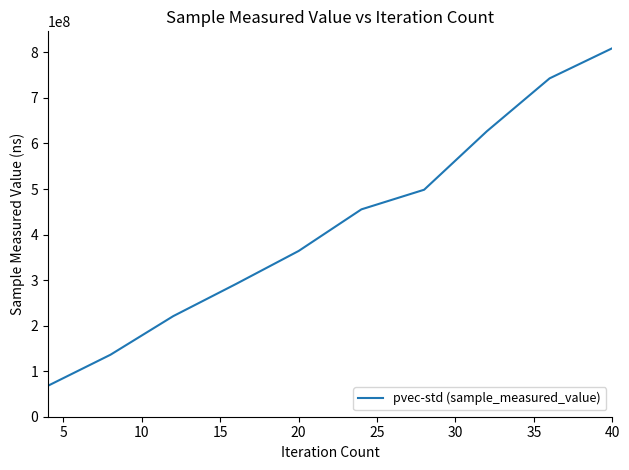

What is the minimum value shown in the chart?

67770590